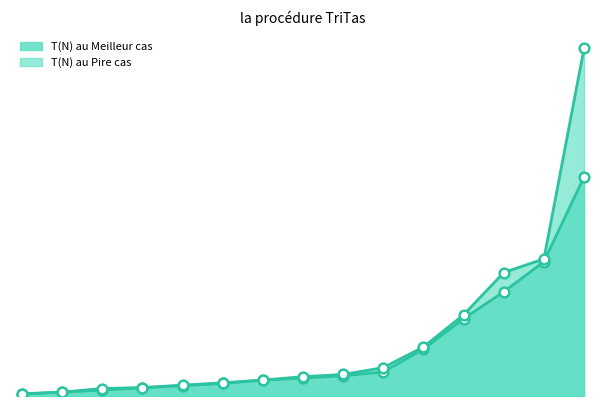

Which label corresponds to the largest value in the chart?

100000